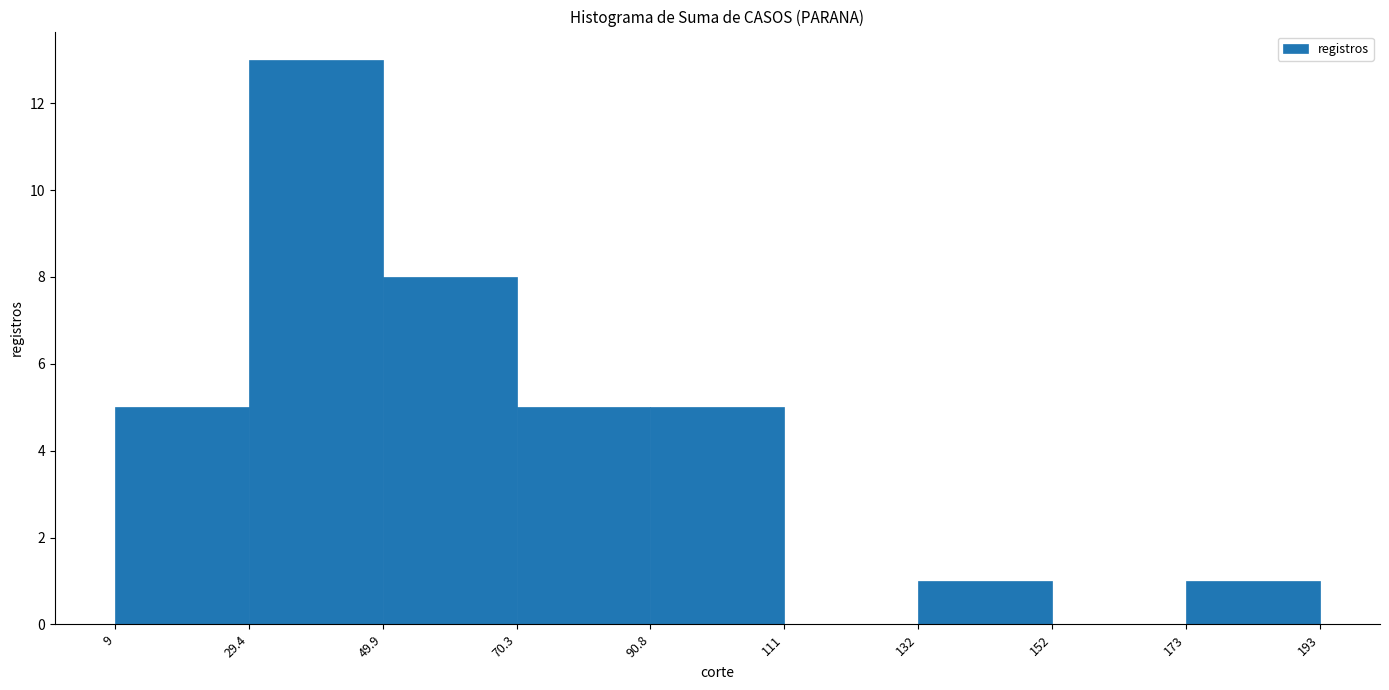

Over which range of the x-axis is the bar tallest?

29.4 to 49.9